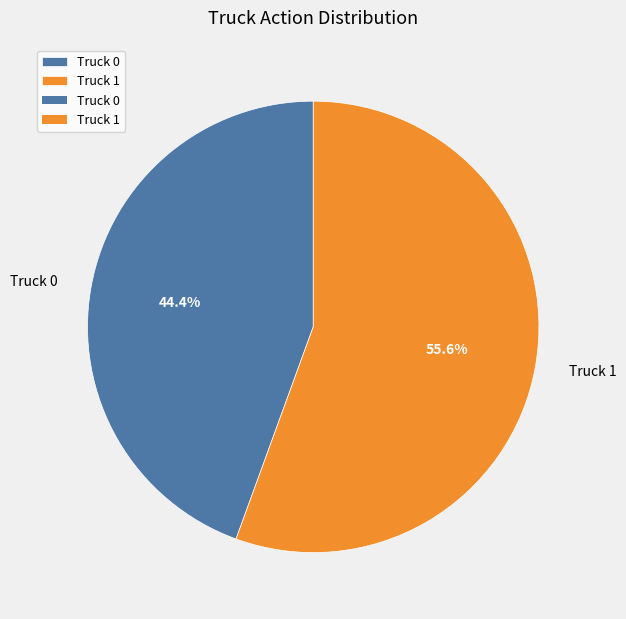

What is the smallest slice in the pie chart?

Truck 0